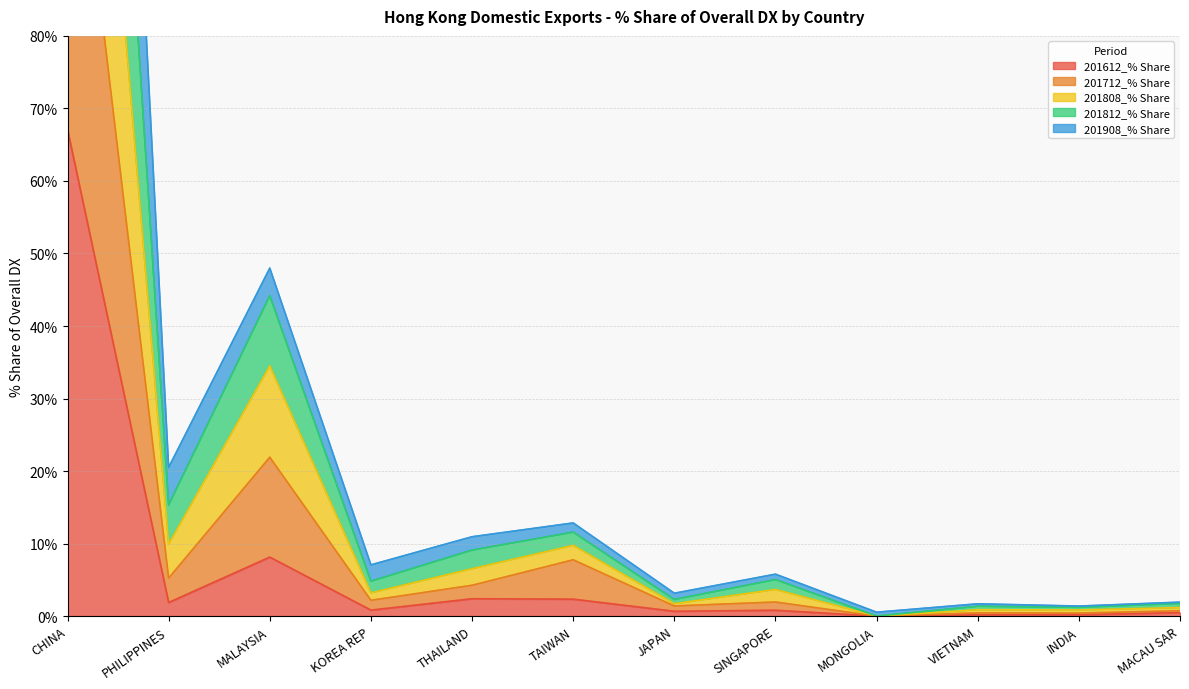

At which category does the chart reach its peak across all series?

CHINA